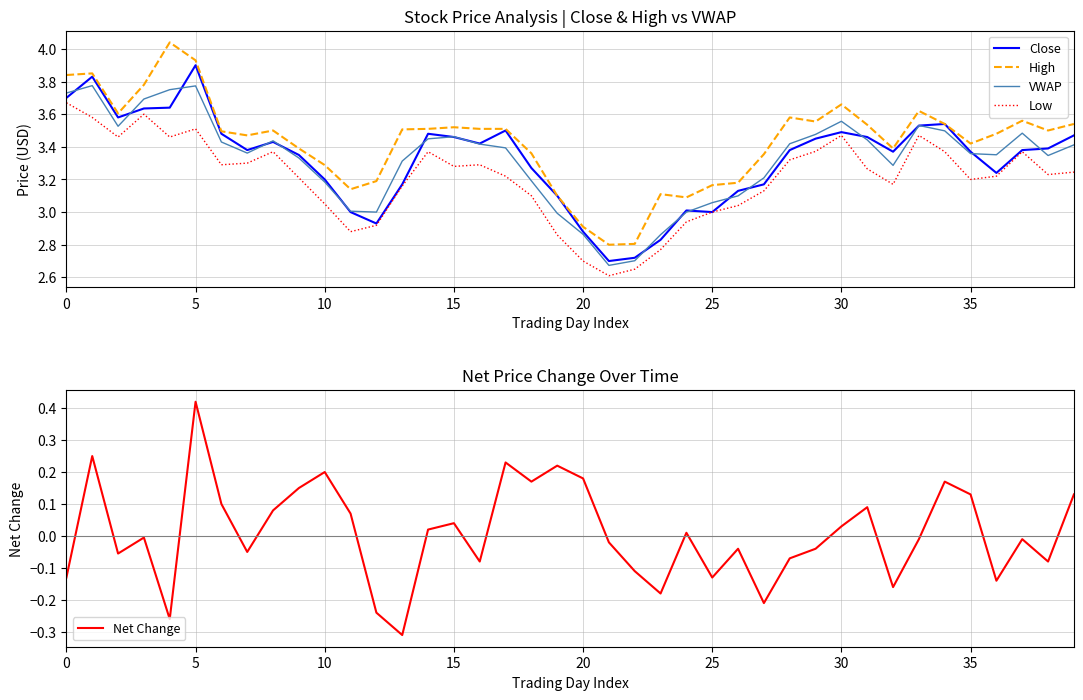

What is the approximate value of Low at 28?

3.3